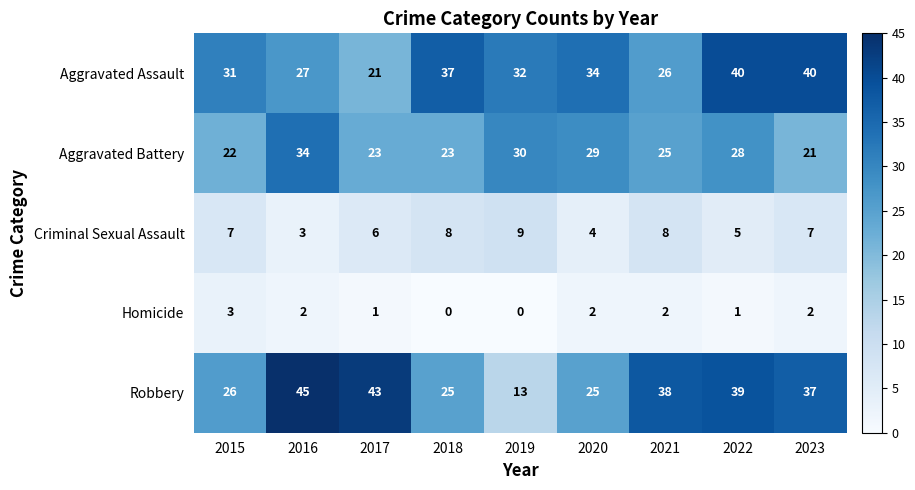

Count the number of categories in the chart.

9